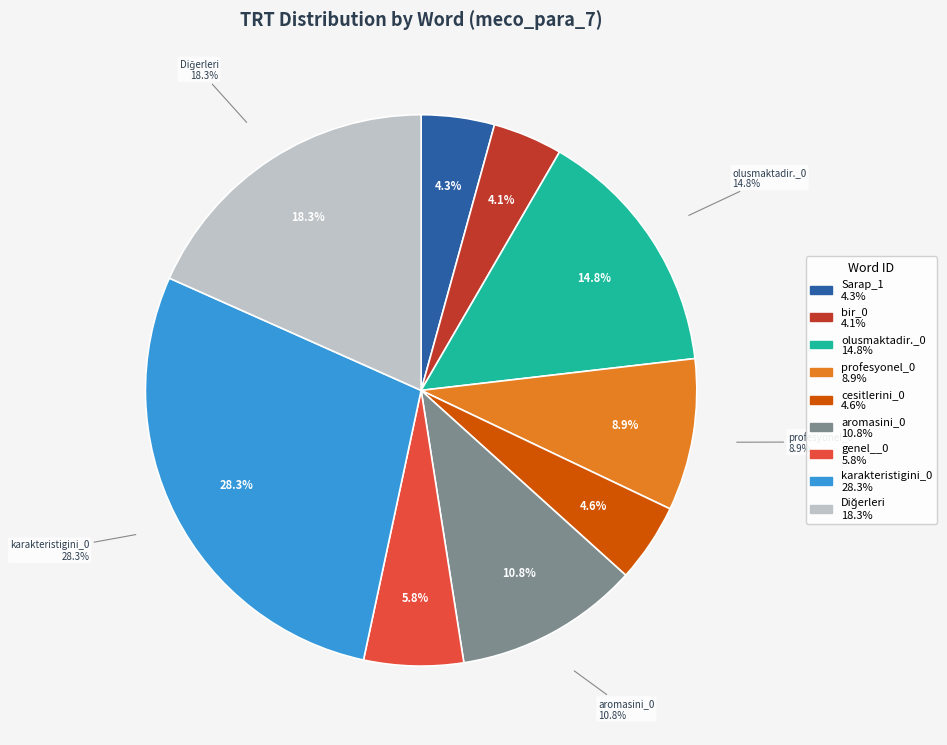

Is there a majority slice in this chart?

No